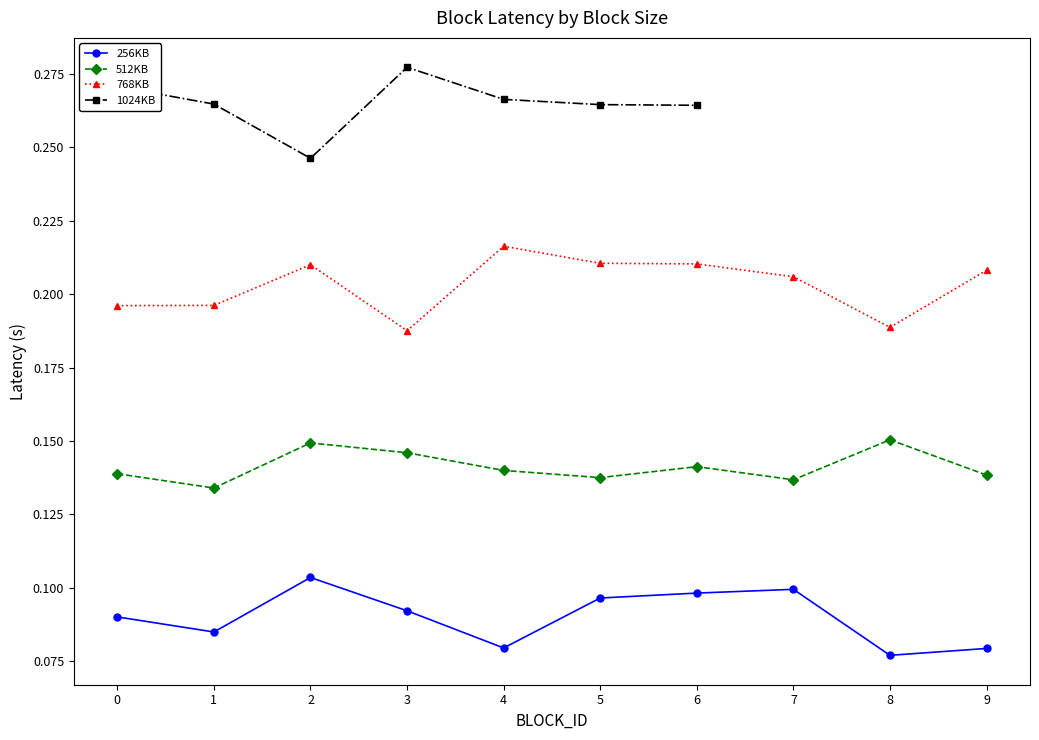

True or false: 768KB and 512KB cross at least once.

False